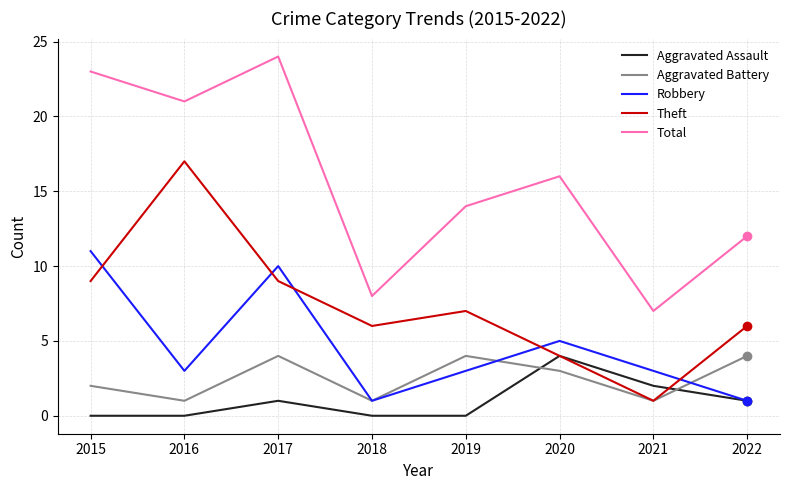

What is the total value across all series at 2017?

48